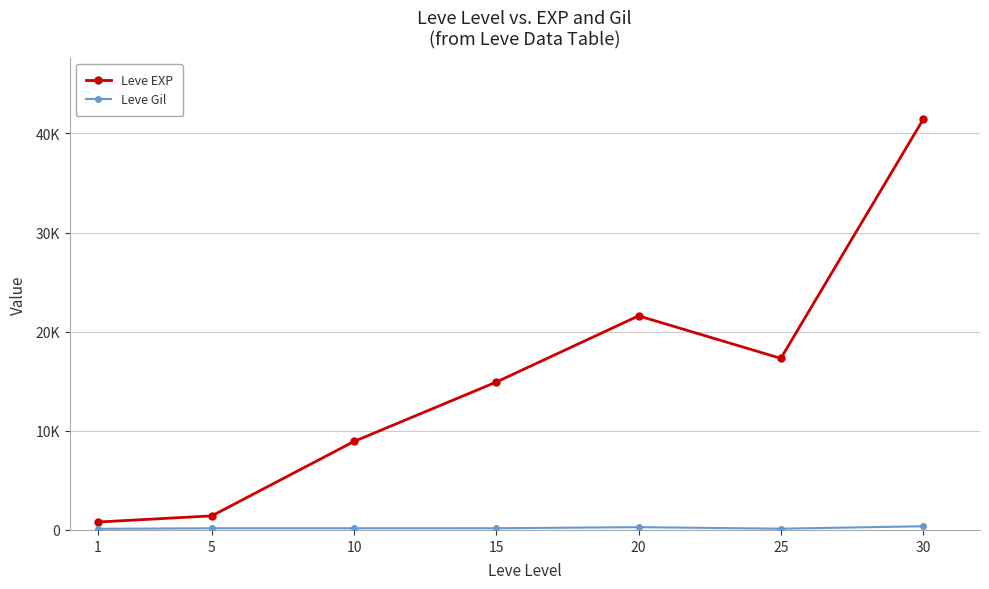

Rank the series at 25 from lowest to highest value.

Leve Gil, Leve EXP